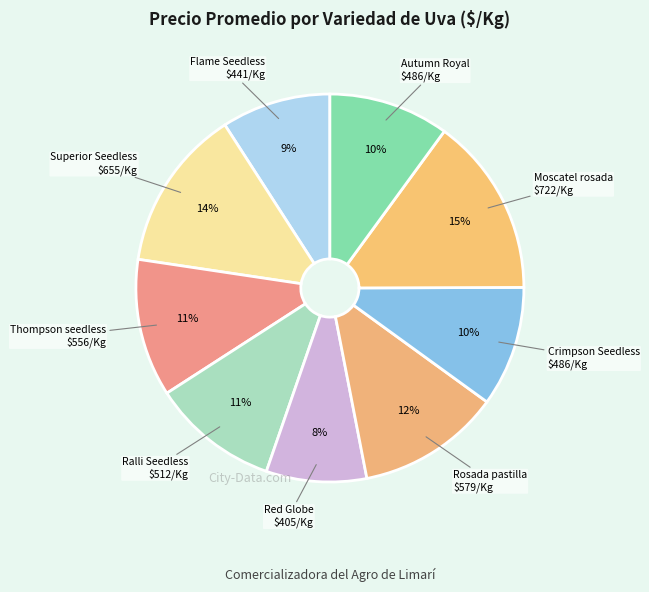

Count the number of slices in the pie.

9